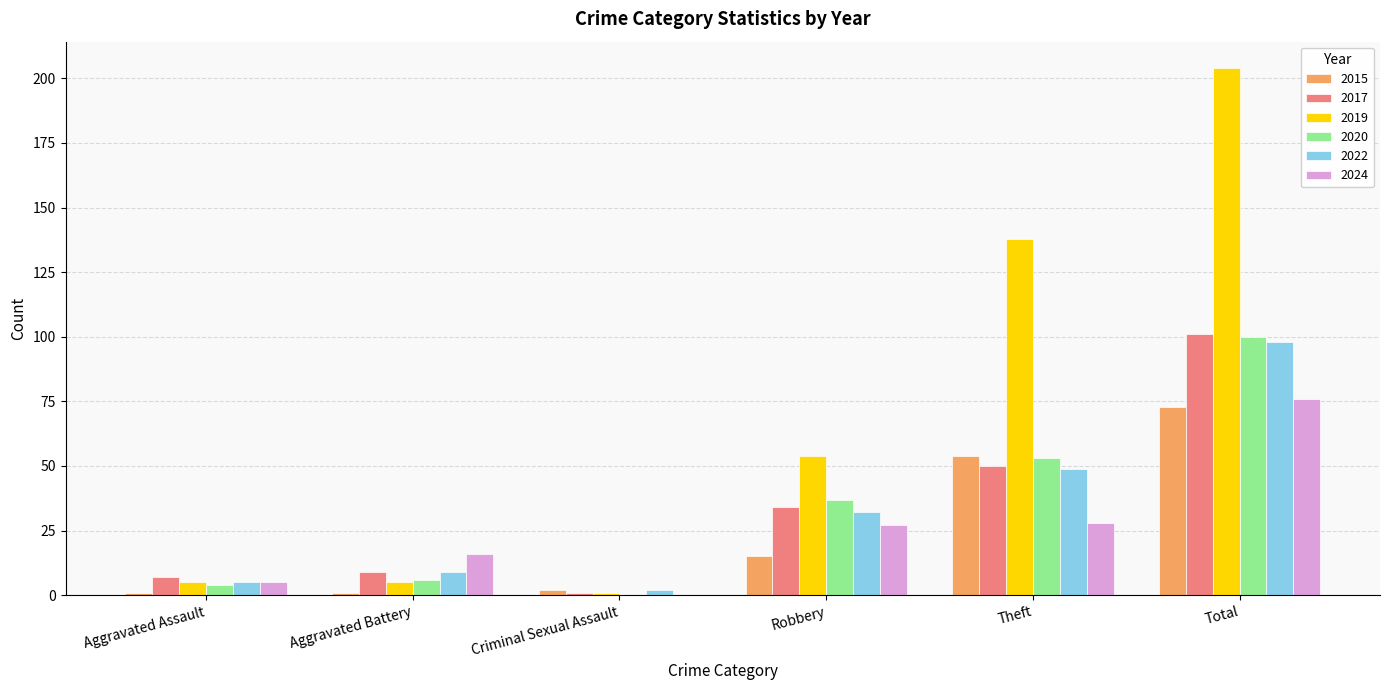

What are all the series names shown in the legend?

2015, 2017, 2019, 2020, 2022, 2024